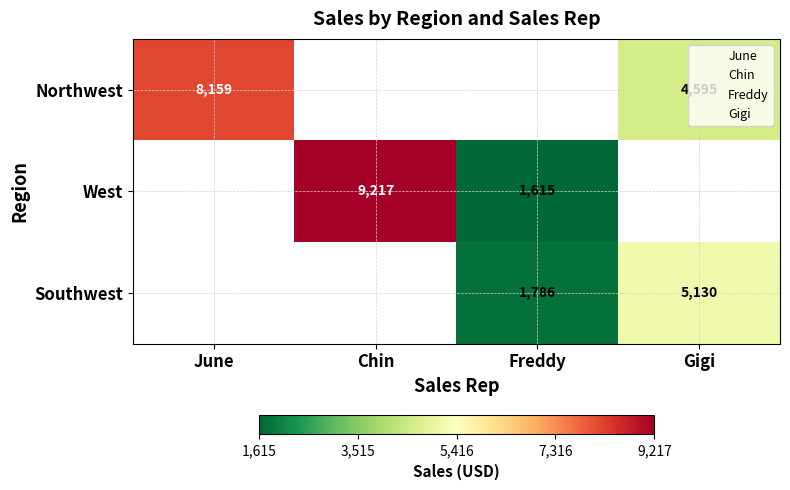

List the series in order of their overall mean, highest first.

Northwest, West, Southwest